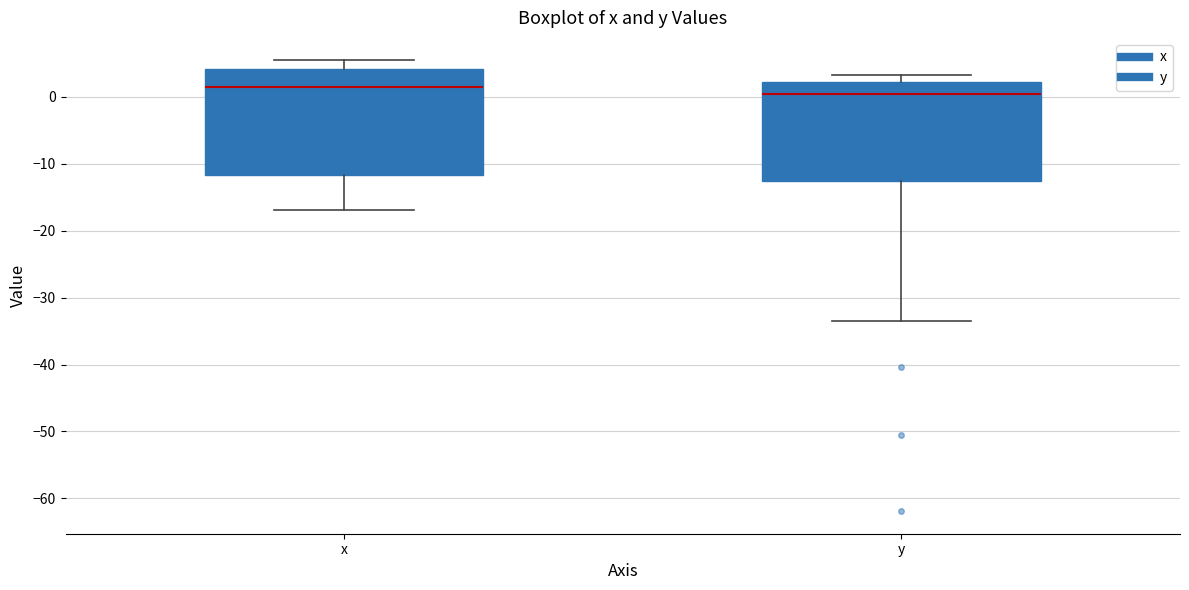

Reading left to right, read every box against the y-axis: the position of its median line, the range the box covers, and the ends of its whiskers. The values are not printed on the chart, so give them approximately, as read against the axis.

x: median 2, box -12 to 4, whiskers -17 to 5
y: median 0, box -13 to 2, whiskers -33 to 3